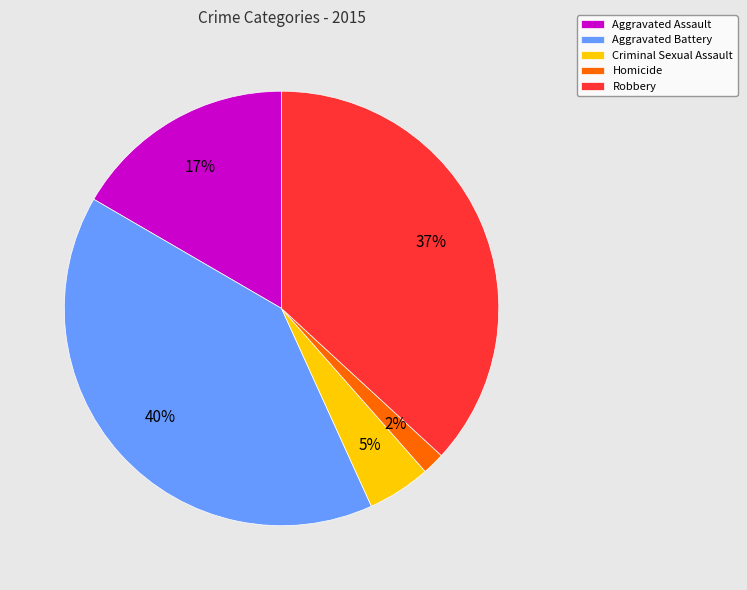

Combined, do Criminal Sexual Assault and Aggravated Assault account for over 50%?

No